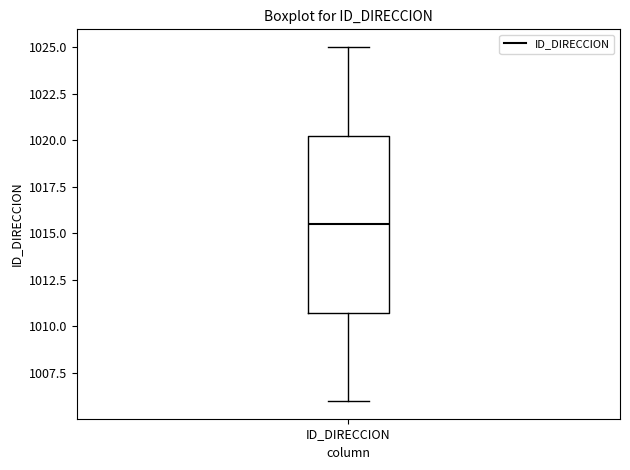

Read this box plot against the y-axis: the position of the median line, the range covered by the box, and the ends of both whiskers. The values are not printed on the chart, so give them approximately, as read against the axis.

median 1015.5, box 1011.0 to 1020.5, whiskers 1006.0 to 1025.0